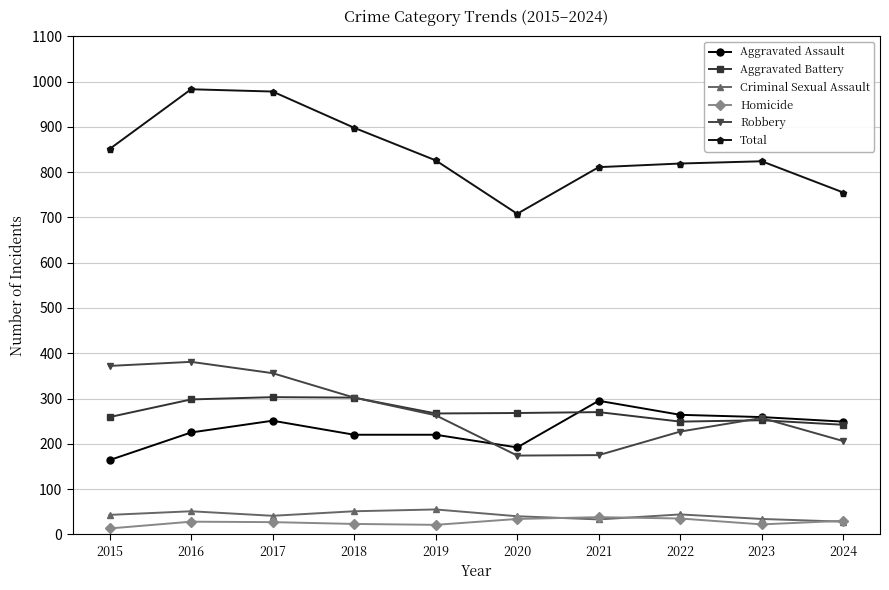

The value of Aggravated Assault at 2019 is 220. True or false?

True